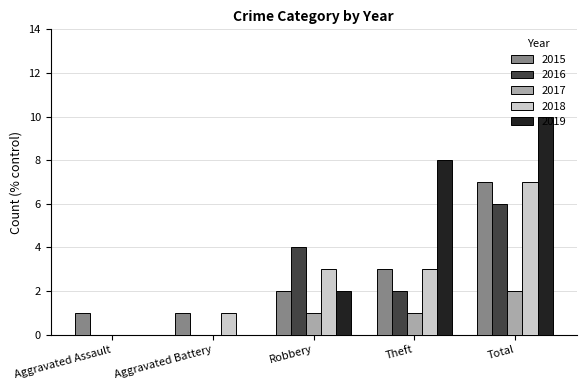

How many distinct data groups are displayed?

5